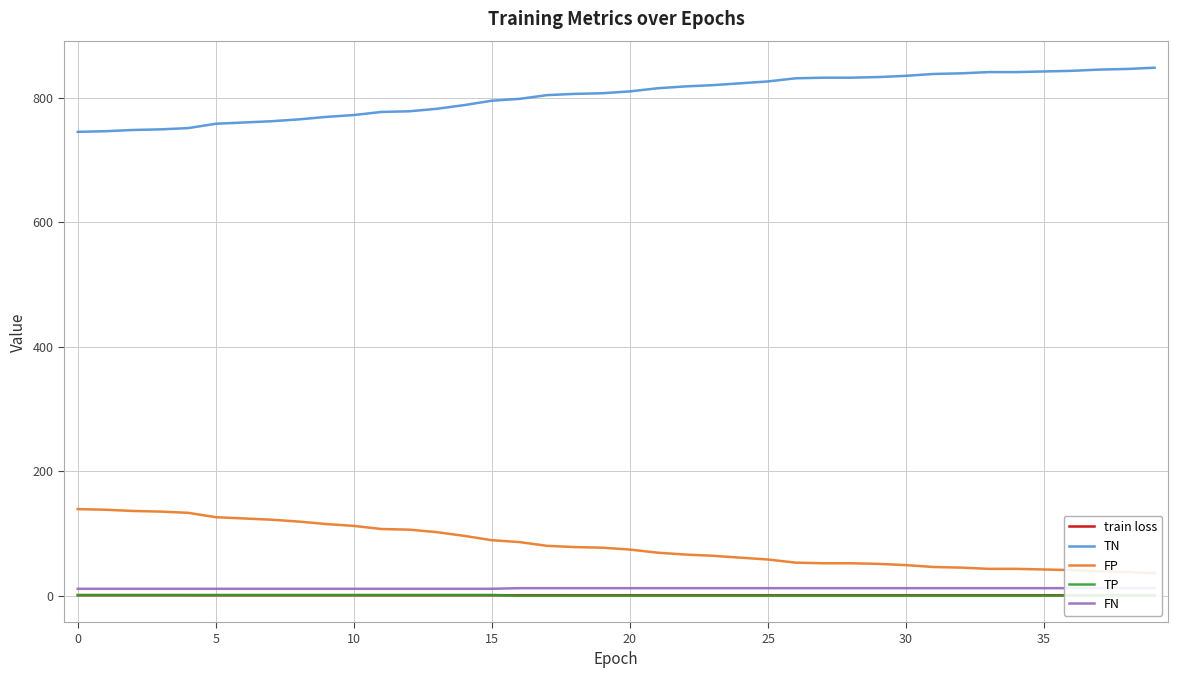

Reading left to right, what are all the values shown in this chart?

train loss: 0.7	0.7	0.7	0.7	0.7	0.7	0.7	0.7	0.7	0.7	0.7	0.7	0.7	0.7	0.7	0.7	0.7	0.7	0.7	0.7	0.7	0.7	0.7	0.7	0.7	0.7	0.7	0.7	0.7	0.7	0.7	0.7	0.7	0.7	0.7	0.7	0.7	0.7	0.7	0.6
TN: 745.0	746.0	748.0	749.0	751.0	758.0	760.0	762.0	765.0	769.0	772.0	777.0	778.0	782.0	788.0	795.0	798.0	804.0	806.0	807.0	810.0	815.0	818.0	820.0	823.0	826.0	831.0	832.0	832.0	833.0	835.0	838.0	839.0	841.0	841.0	842.0	843.0	845.0	846.0	848.0
FP: 139.0	138.0	136.0	135.0	133.0	126.0	124.0	122.0	119.0	115.0	112.0	107.0	106.0	102.0	96.0	89.0	86.0	80.0	78.0	77.0	74.0	69.0	66.0	64.0	61.0	58.0	53.0	52.0	52.0	51.0	49.0	46.0	45.0	43.0	43.0	42.0	41.0	39.0	38.0	36.0
TP: 1.0	1.0	1.0	1.0	1.0	1.0	1.0	1.0	1.0	1.0	1.0	1.0	1.0	1.0	1.0	1.0	0.0	0.0	0.0	0.0	0.0	0.0	0.0	0.0	0.0	0.0	0.0	0.0	0.0	0.0	0.0	0.0	0.0	0.0	0.0	0.0	0.0	0.0	0.0	0.0
FN: 11.0	11.0	11.0	11.0	11.0	11.0	11.0	11.0	11.0	11.0	11.0	11.0	11.0	11.0	11.0	11.0	12.0	12.0	12.0	12.0	12.0	12.0	12.0	12.0	12.0	12.0	12.0	12.0	12.0	12.0	12.0	12.0	12.0	12.0	12.0	12.0	12.0	12.0	12.0	12.0